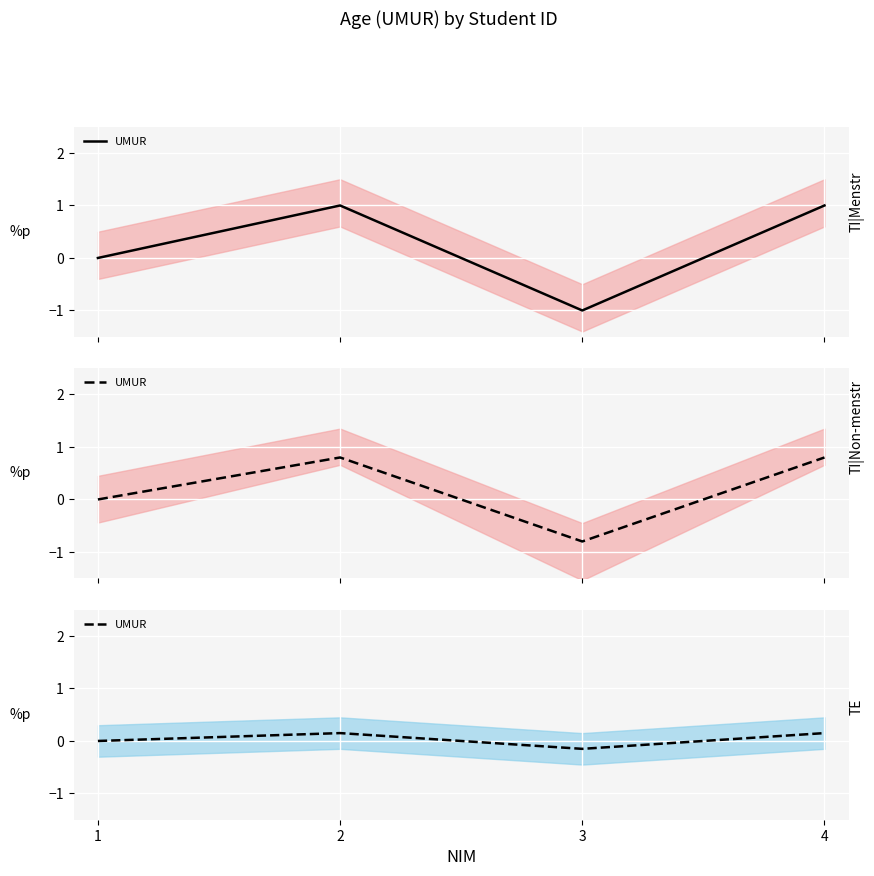

List the labels in order of value, largest first.

2, 4, 1, 3